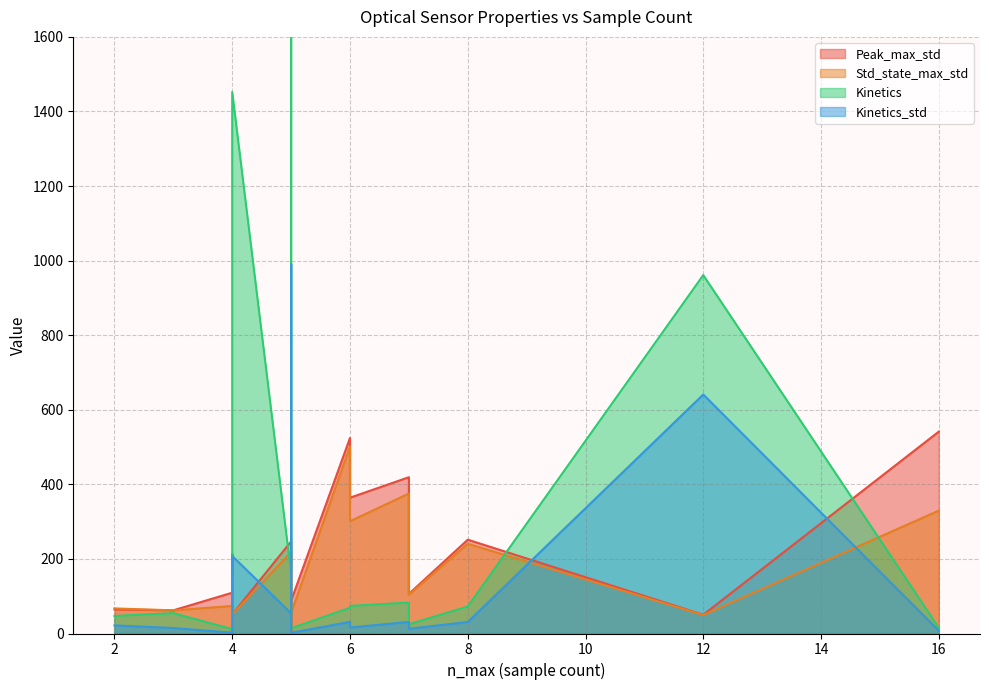

Rank the categories by Peak_max_std value from highest to lowest.

16, 6, 7, 6, 8, 5, 4, 4, 7, 5, 2, 3, 4, 12, 5, 5, 4, 5